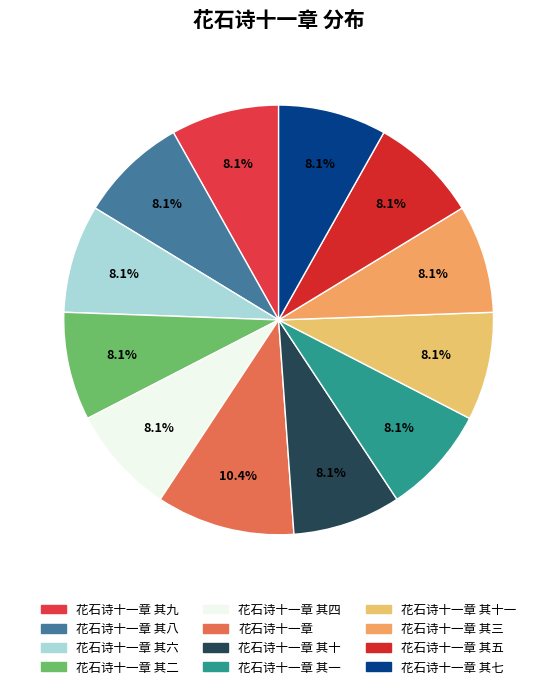

How many slices are in this pie chart?

12